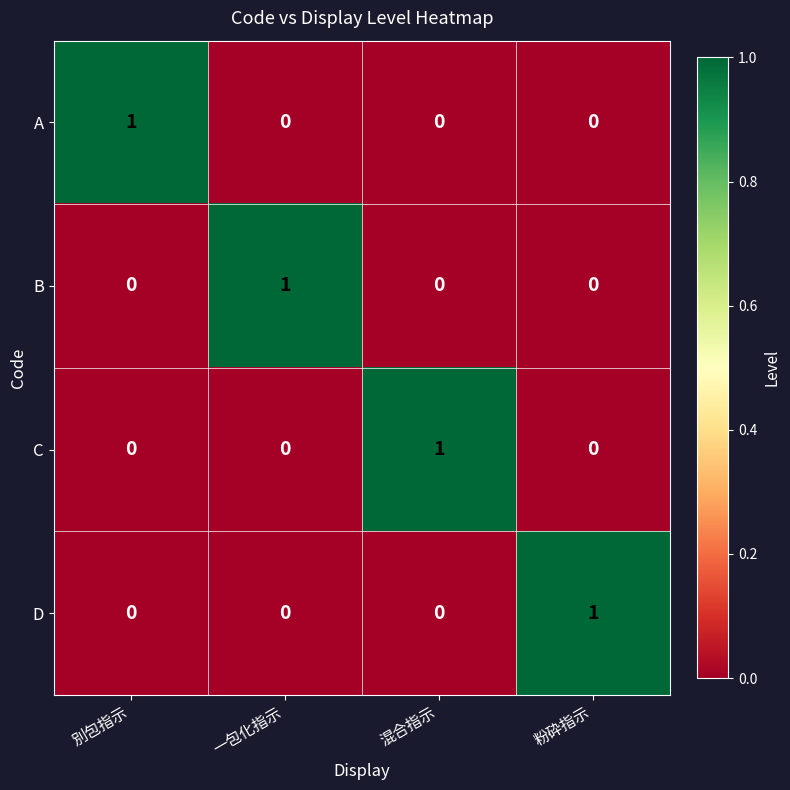

Count the C values in the range 0 to 1.

4